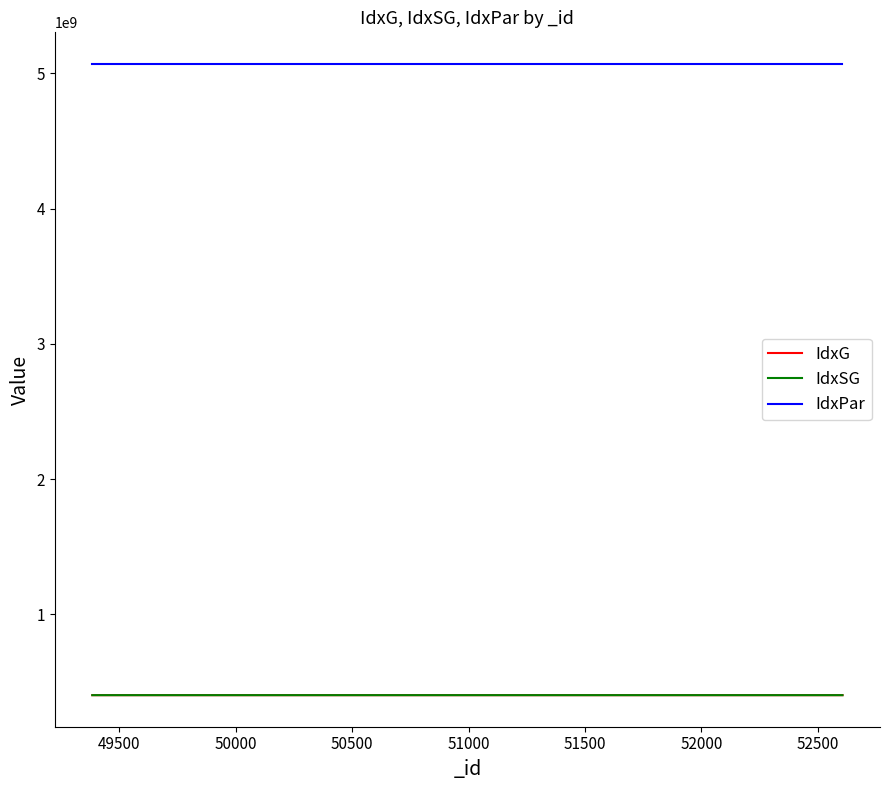

Count the number of categories in the chart.

17